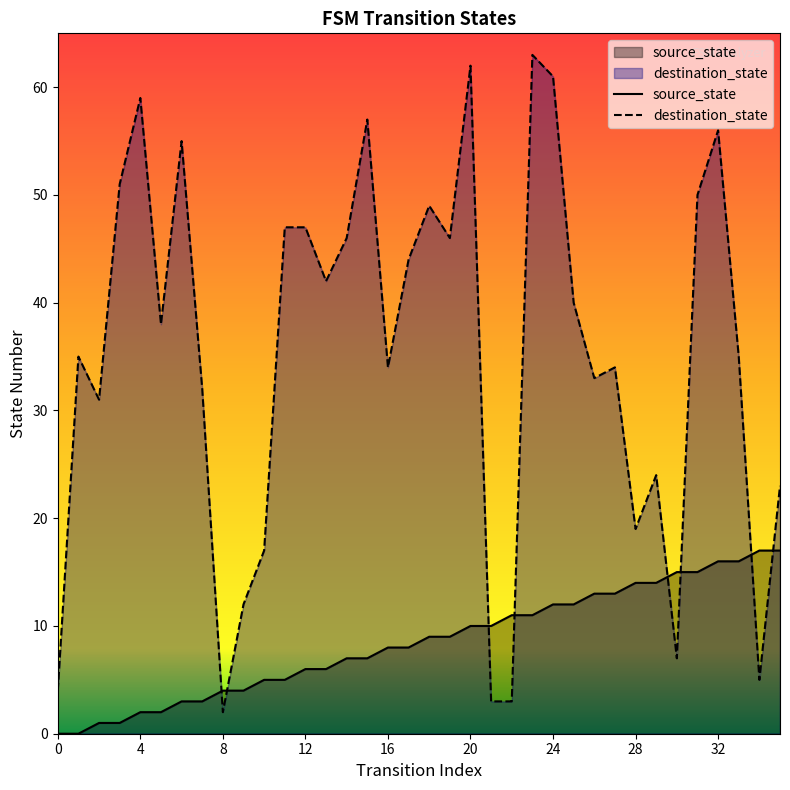

The value of destination_state at 24 is 78. True or false?

False